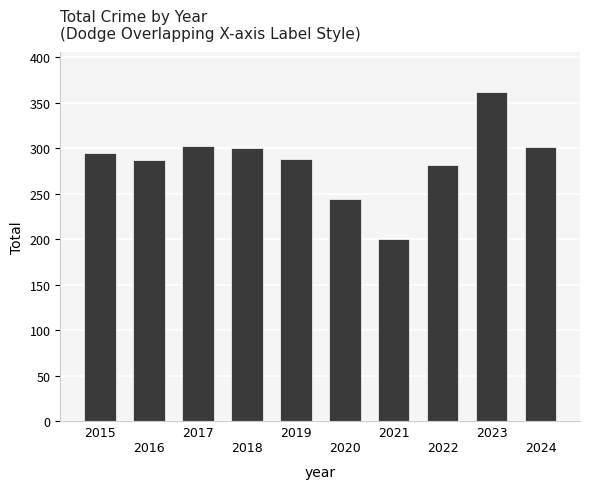

What is the average value?

286